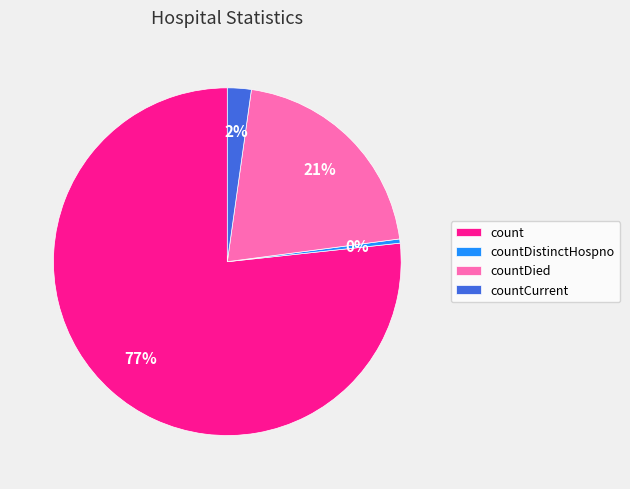

Which slice is the largest?

count